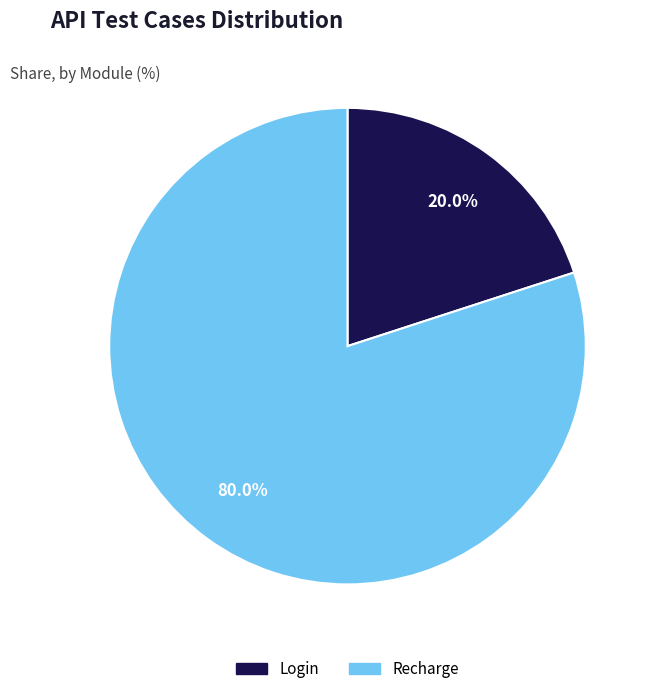

To the nearest percent, what percentage of the pie is Login?

20%